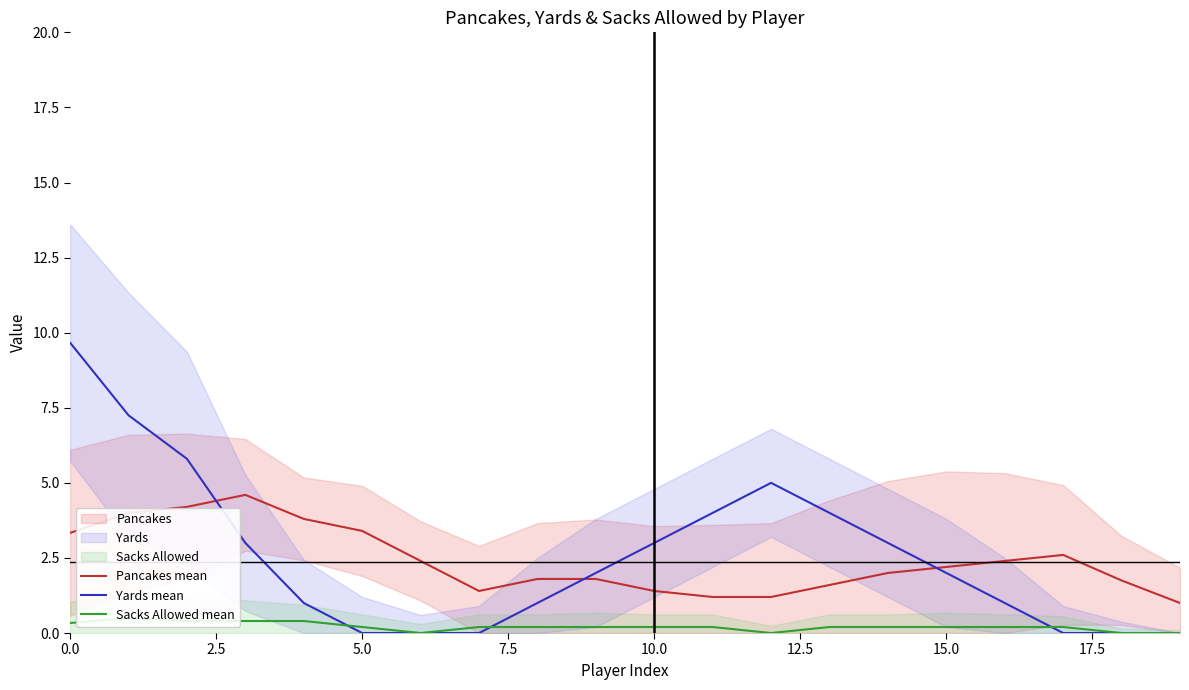

What is the approximate value of Pancakes mean at 15.0?

2.2